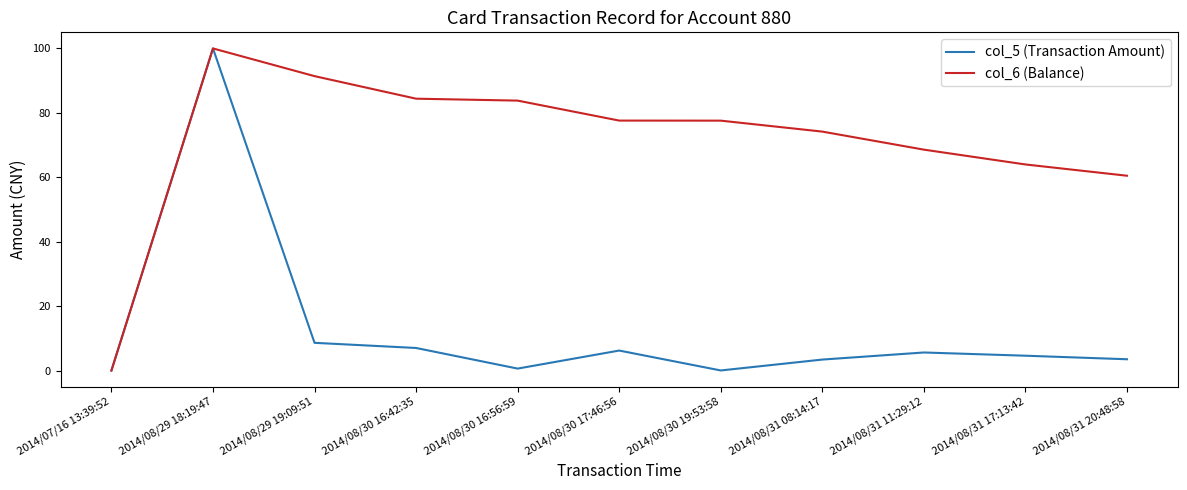

Rank the series by their average value, from lowest to highest.

col_5 (Transaction Amount), col_6 (Balance)